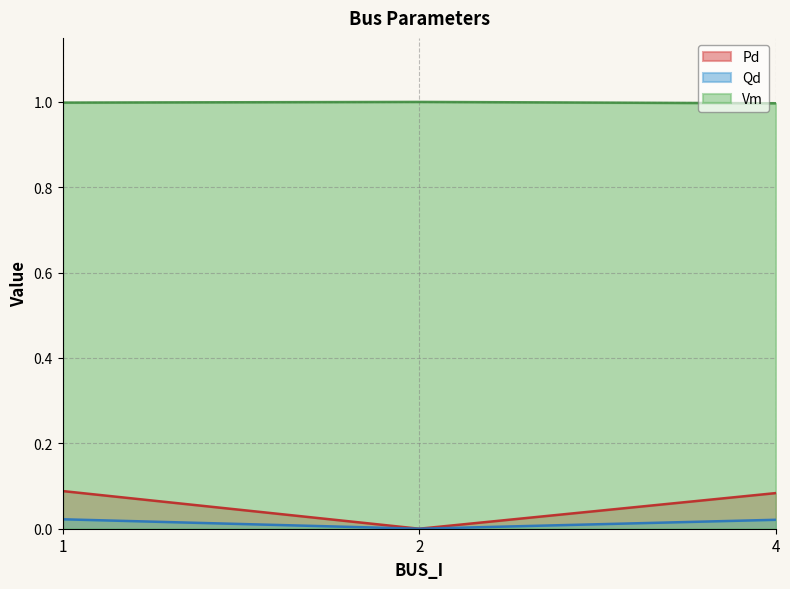

Count the Vm values in the range 0 to 1.

3